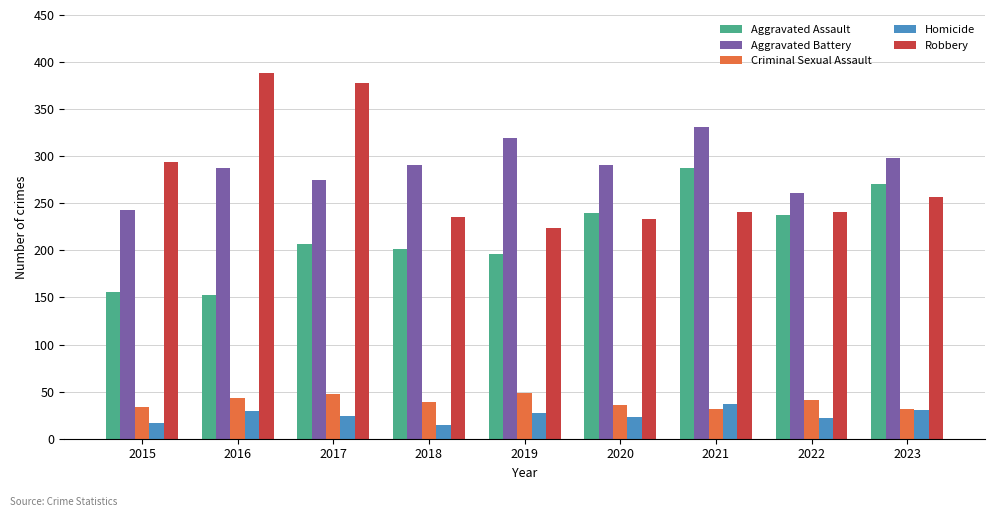

What is the minimum value for Criminal Sexual Assault?

32